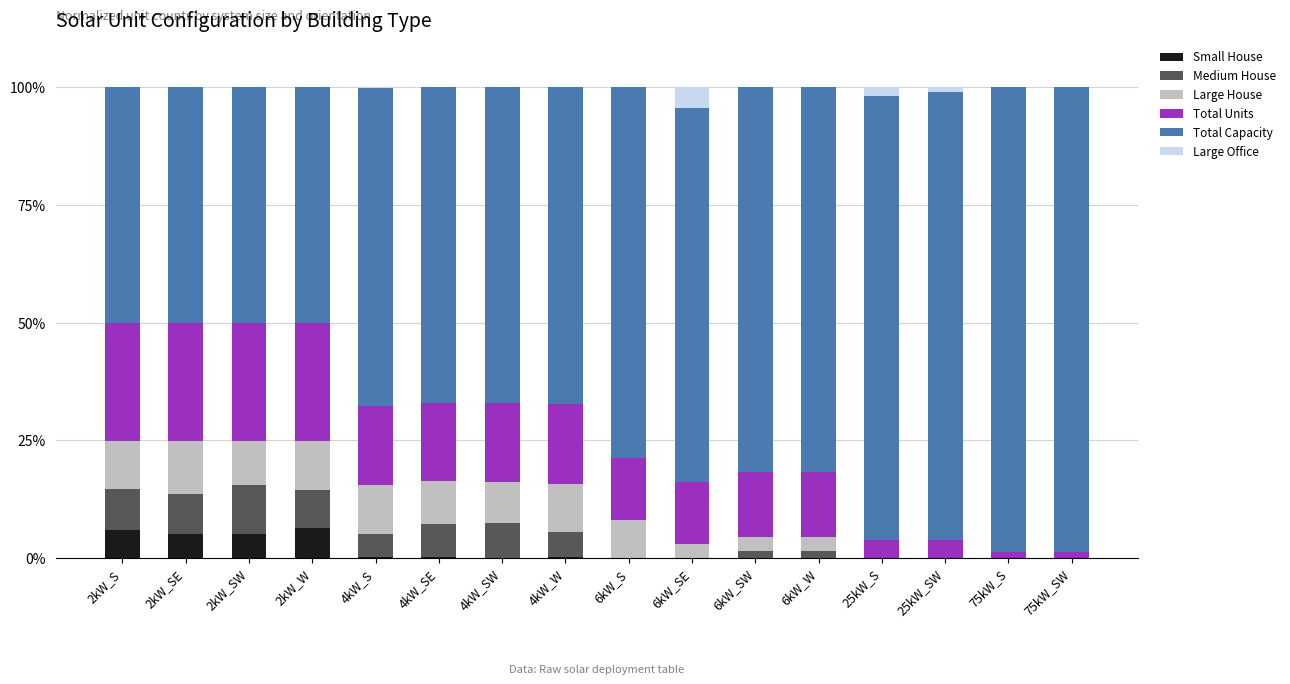

What is the total value across all series at 6kW_SE?

100.0